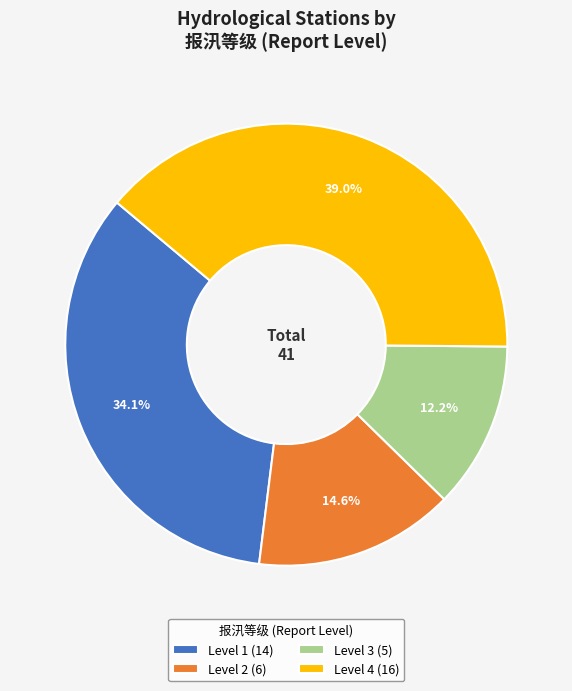

Rank the categories by value from highest to lowest.

Level 4 (16), Level 1 (14), Level 2 (6), Level 3 (5)